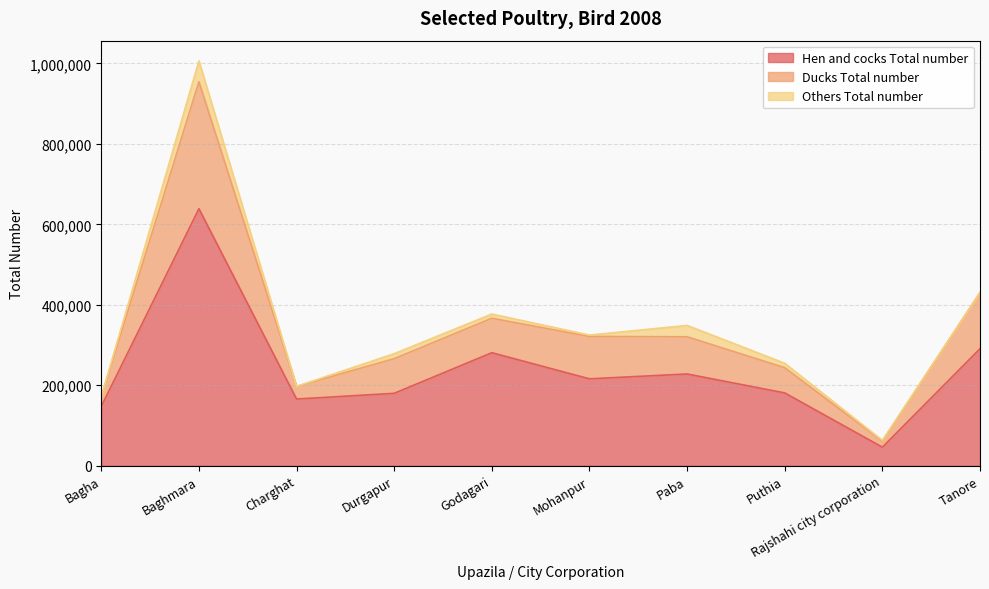

The value of Ducks Total number at Paba is 144273. True or false?

False